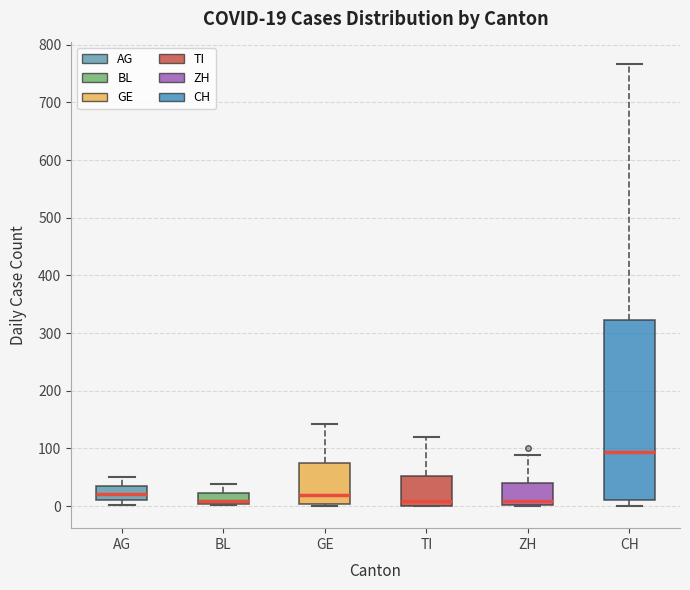

Comparing the boxes themselves (not the whiskers), which one is the tallest?

CH